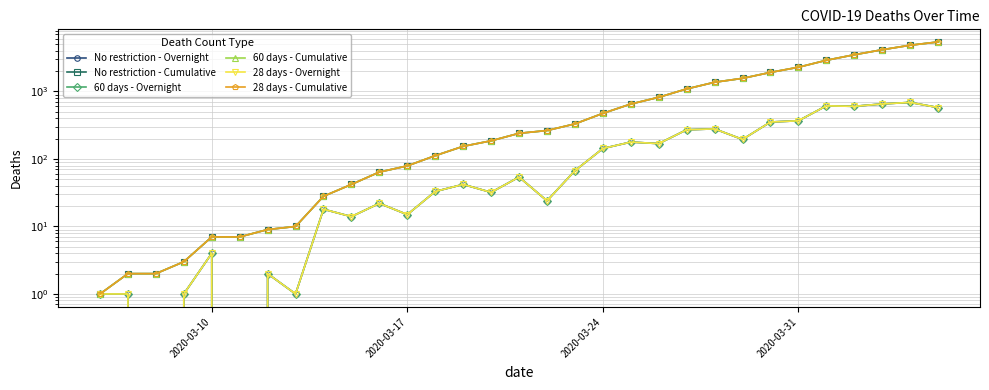

What is the sum of all No restriction - Cumulative values?

32553